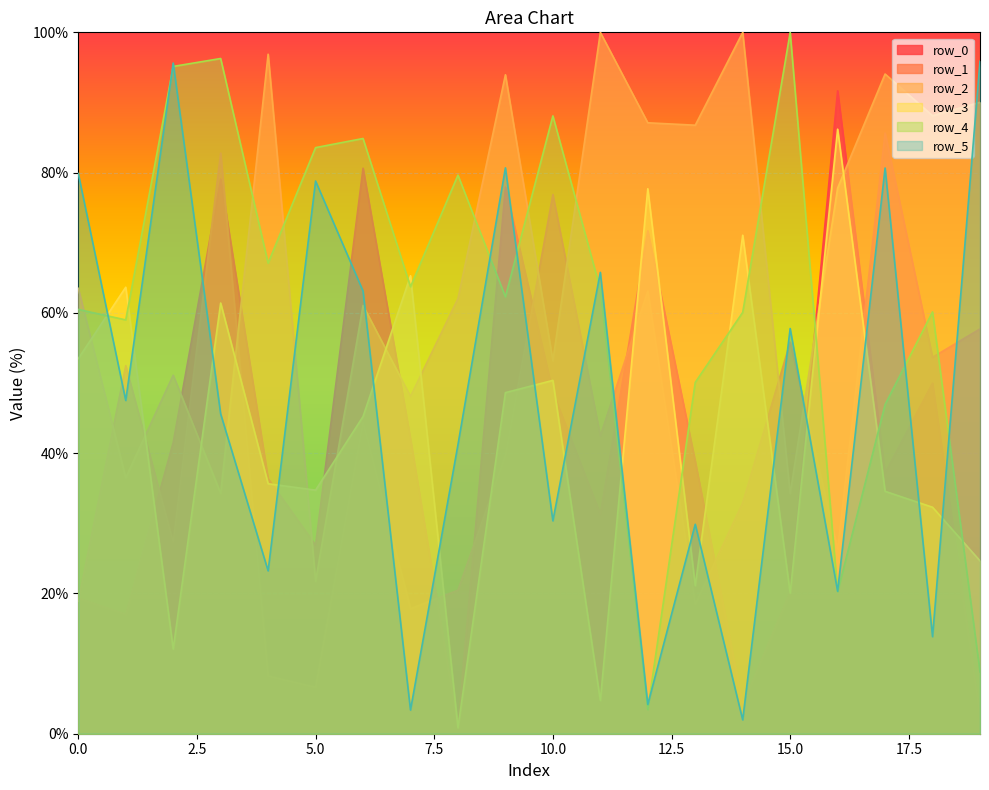

Which series ends up on top after the final intersection of row_4 and row_2?

row_2